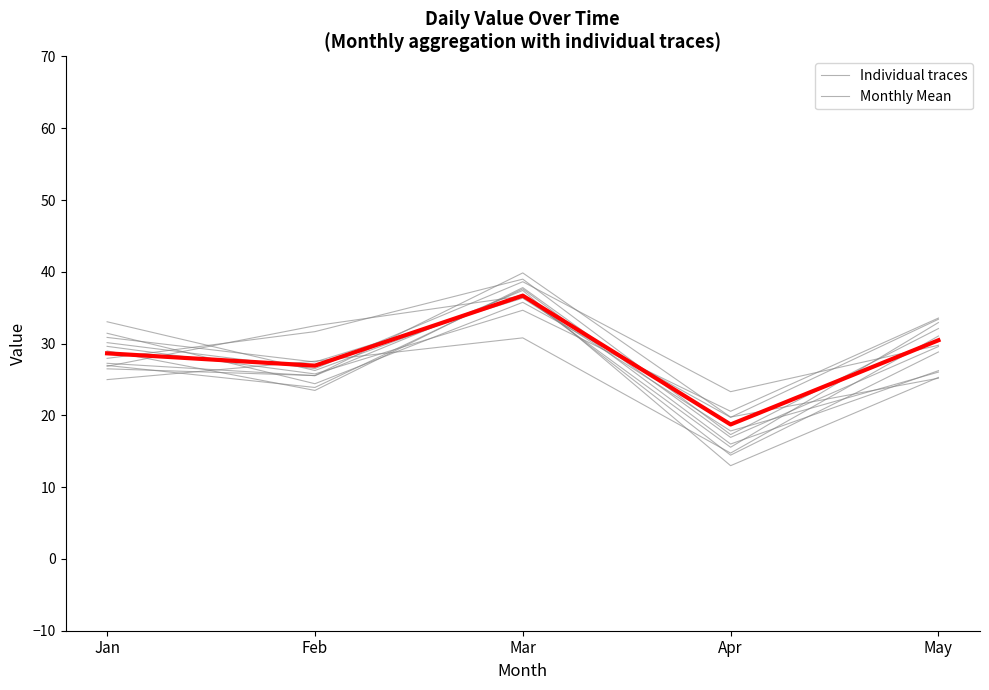

True or false: Monthly Mean has more than 0 points higher than both neighbors.

True